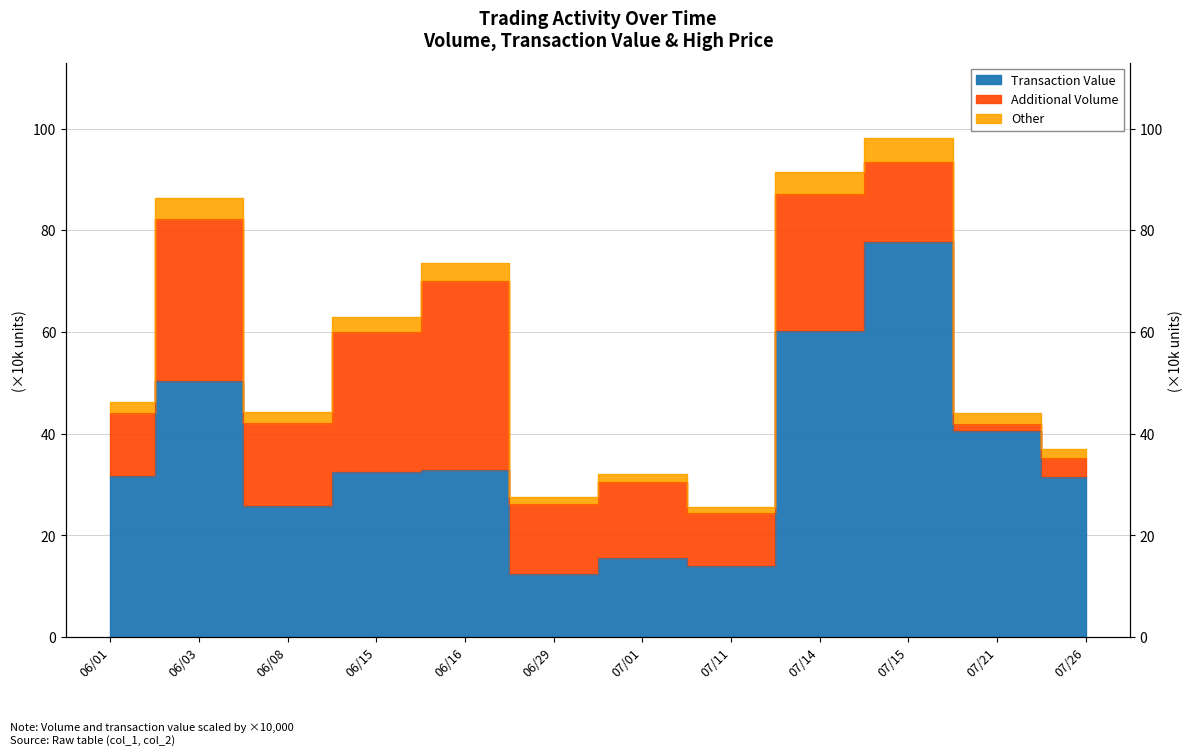

Which category has the lowest value across all series?

06/29